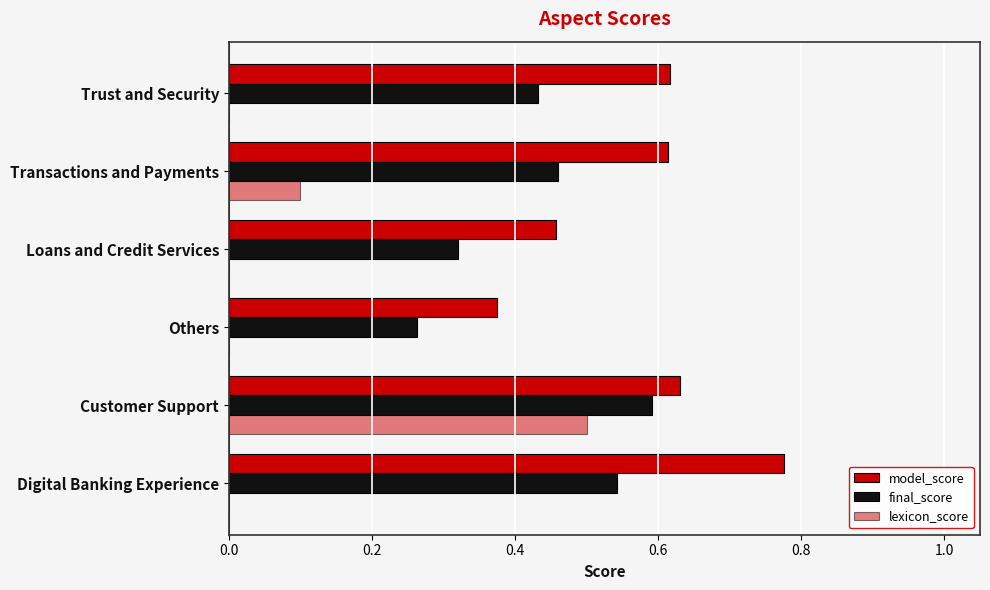

How many distinct data groups are displayed?

3